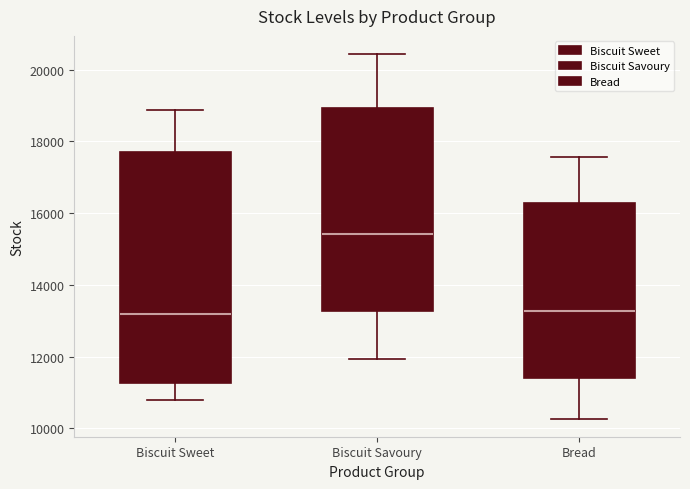

Reading left to right, read every box against the y-axis: the position of its median line, the range the box covers, and the ends of its whiskers. The values are not printed on the chart, so give them approximately, as read against the axis.

Biscuit Sweet: median 13200, box 11200 to 17600, whiskers 10800 to 18800
Biscuit Savoury: median 15400, box 13200 to 19000, whiskers 12000 to 20400
Bread: median 13200, box 11400 to 16200, whiskers 10200 to 17600